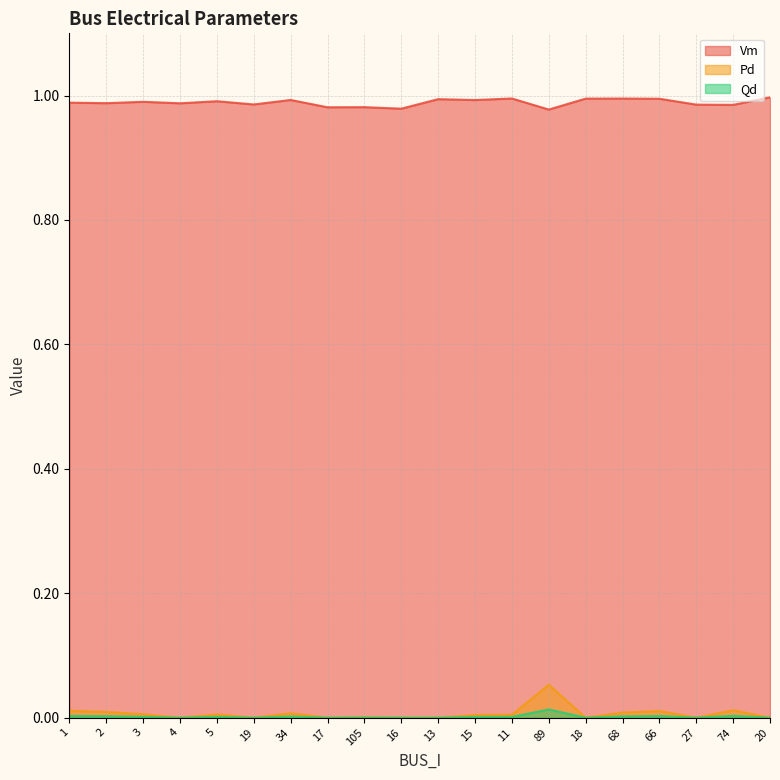

At which label does Qd reach its minimum?

4